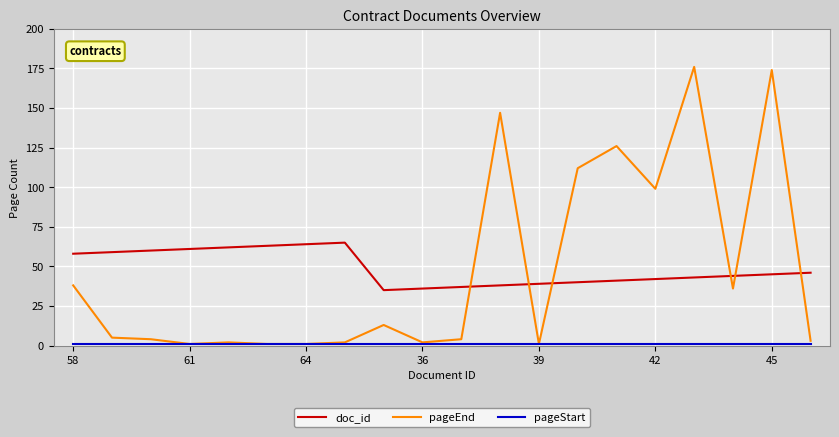

True or false: doc_id and pageEnd cross at least once.

True